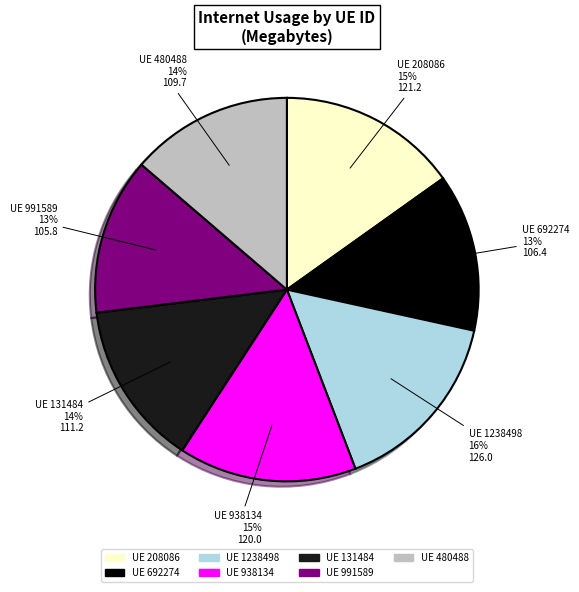

To the nearest percent, what is the average slice percentage?

14%